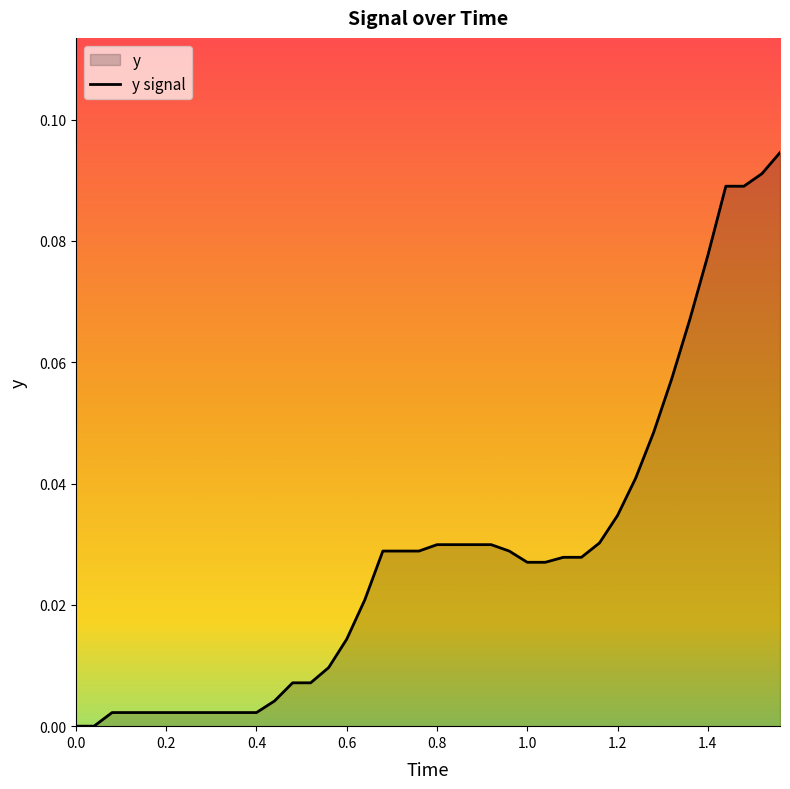

Reading right to left, what are all the values shown in this chart?

0.1	0.1	0.1	0.1	0.1	0.1	0.1	0.0	0.0	0.0	0.0	0.0	0.0	0.0	0.0	0.0	0.0	0.0	0.0	0.0	0.0	0.0	0.0	0.0	0.0	0.0	0.0	0.0	0.0	0.0	0.0	0.0	0.0	0.0	0.0	0.0	0.0	0.0	0.0	0.0